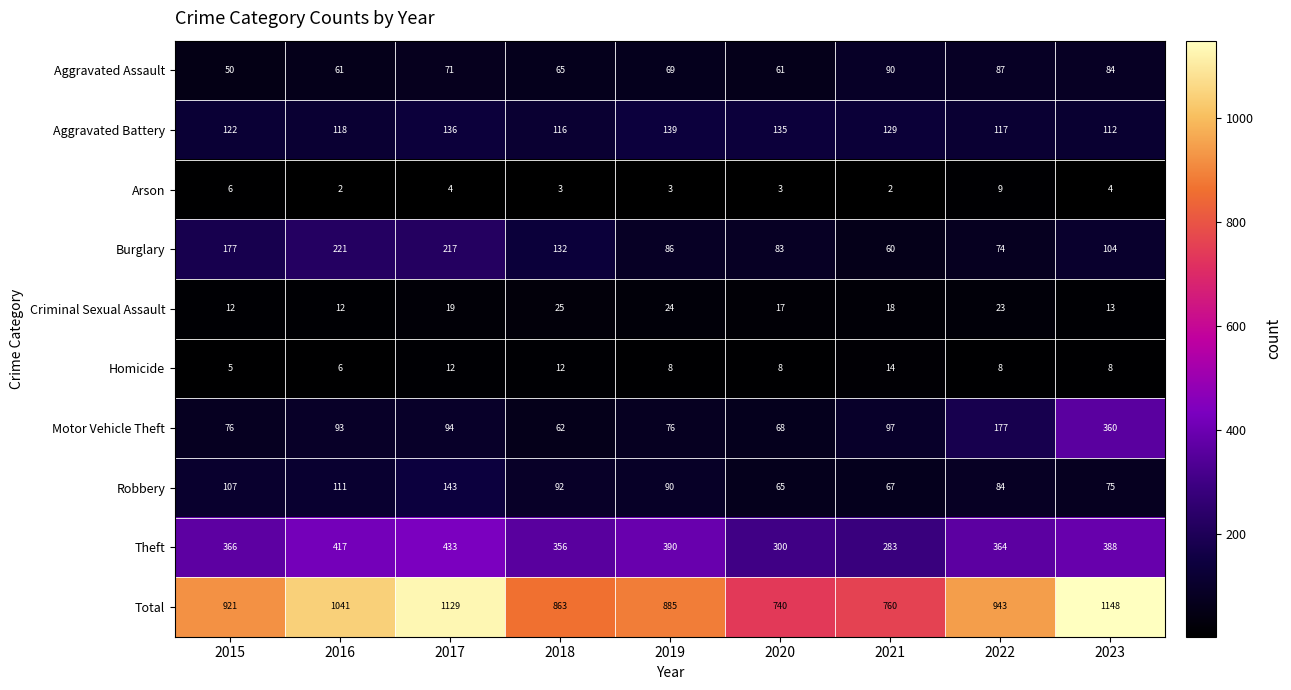

Rank the series at 2017 from highest to lowest value.

Total, Theft, Burglary, Robbery, Aggravated Battery, Motor Vehicle Theft, Aggravated Assault, Criminal Sexual Assault, Homicide, Arson